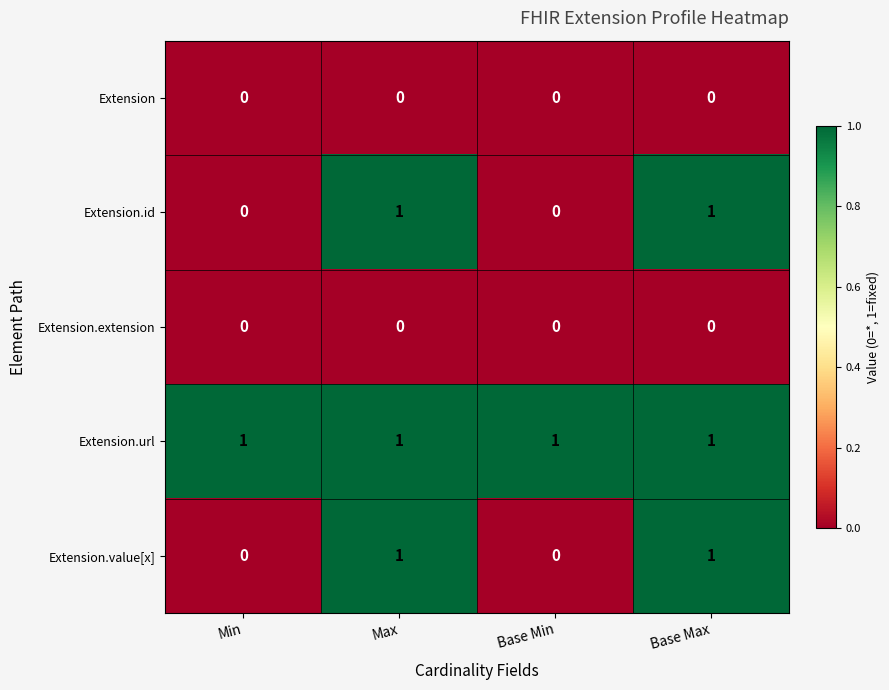

The Extension.value[x] series shows 1 at Max. True or false?

True